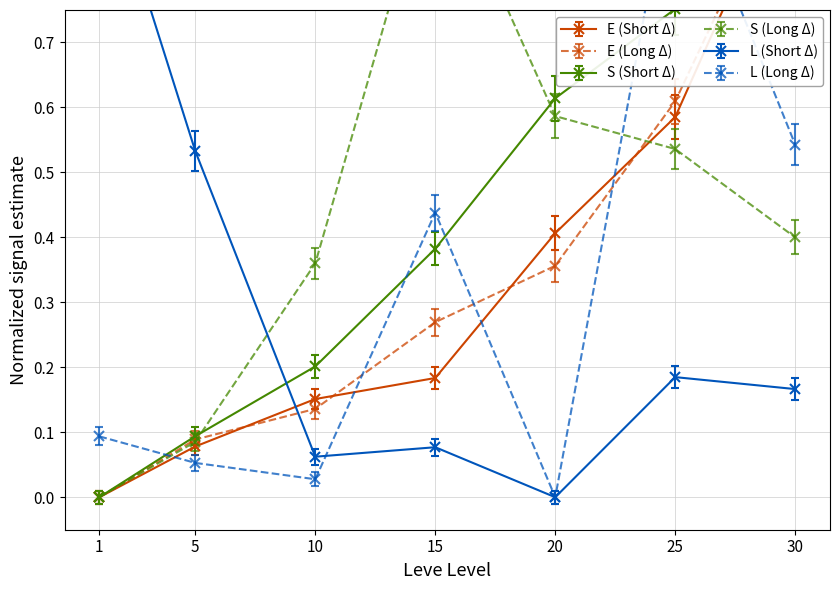

Reading left to right, list all the values displayed in this chart.

Leve EXP (Short): 0.0	0.1	0.2	0.2	0.4	0.6	1.0
Leve EXP (Long): 0.0	0.1	0.1	0.3	0.4	0.6	1.0
Leve Gil (Short): -0.0	0.1	0.2	0.4	0.6	0.7	0.9
Leve Gil (Long): -0.0	0.1	0.3	0.9	0.6	0.5	0.4
currentAveragePrice (Short): 1.0	0.5	0.1	0.1	0.0	0.2	0.2
currentAveragePrice (Long): 0.1	0.1	0.0	0.4	0.0	1.0	0.5